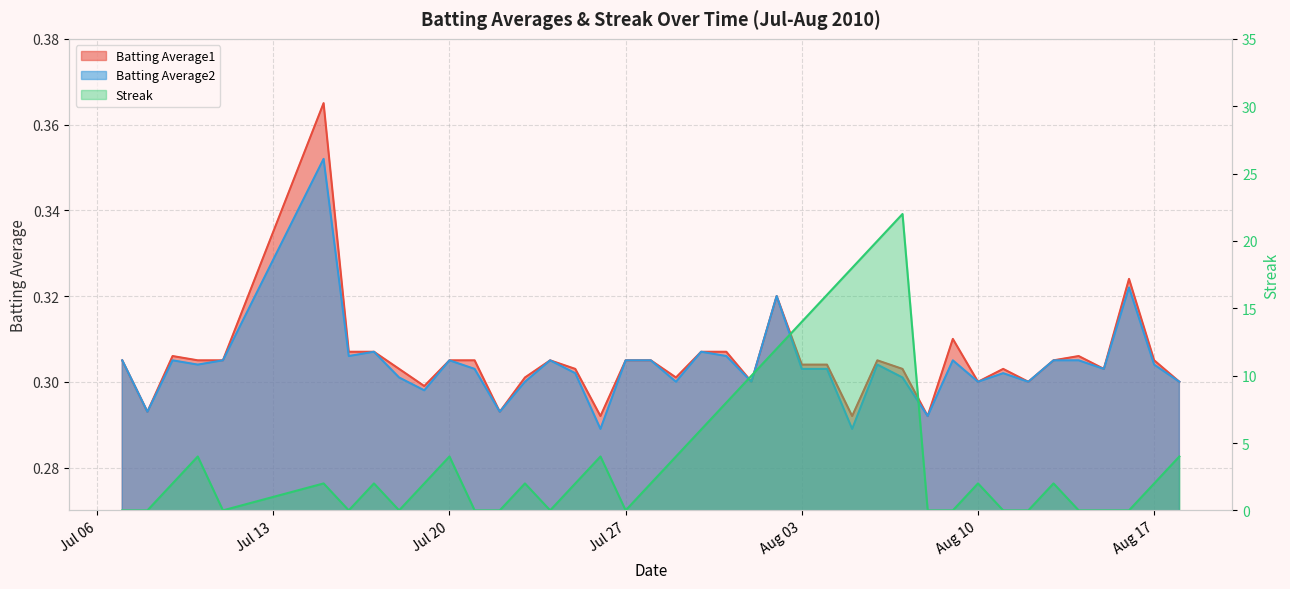

The Batting Average1 series shows 0.3 at 2010-07-21. True or false?

True